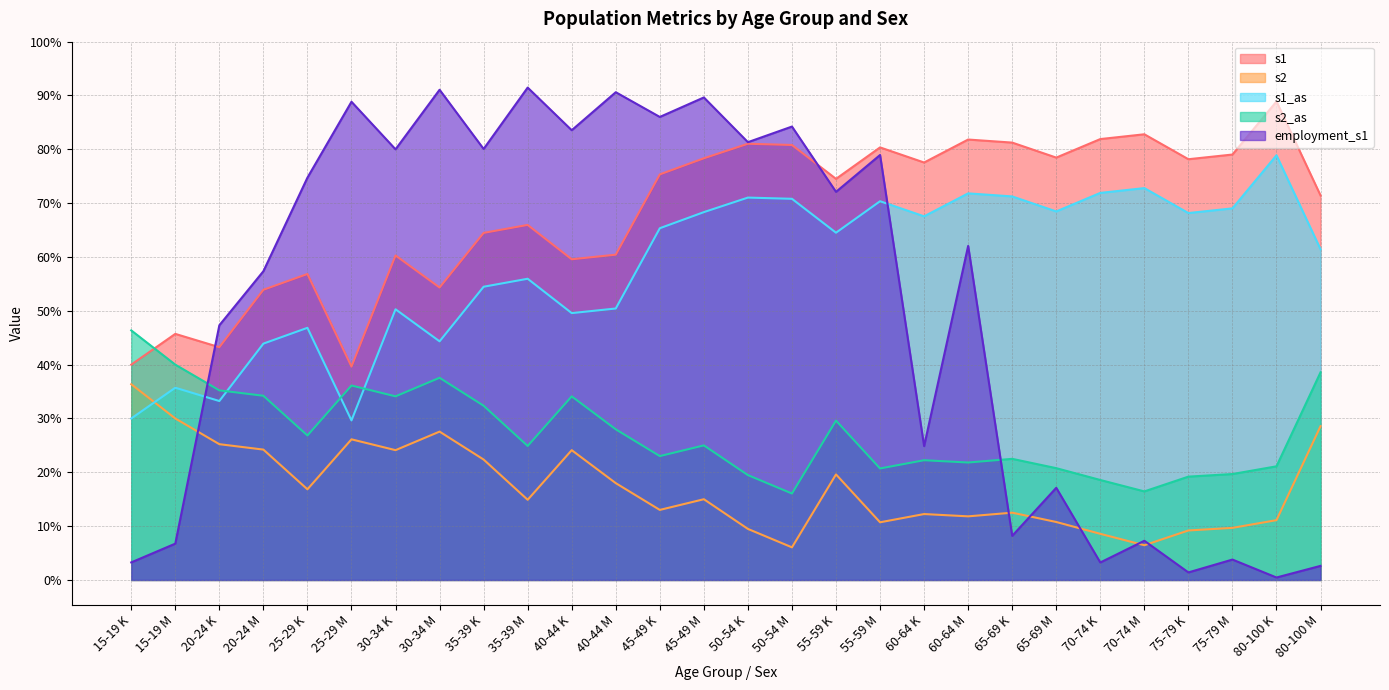

What is the spread (max minus min) of values at 45-49 M?

0.7